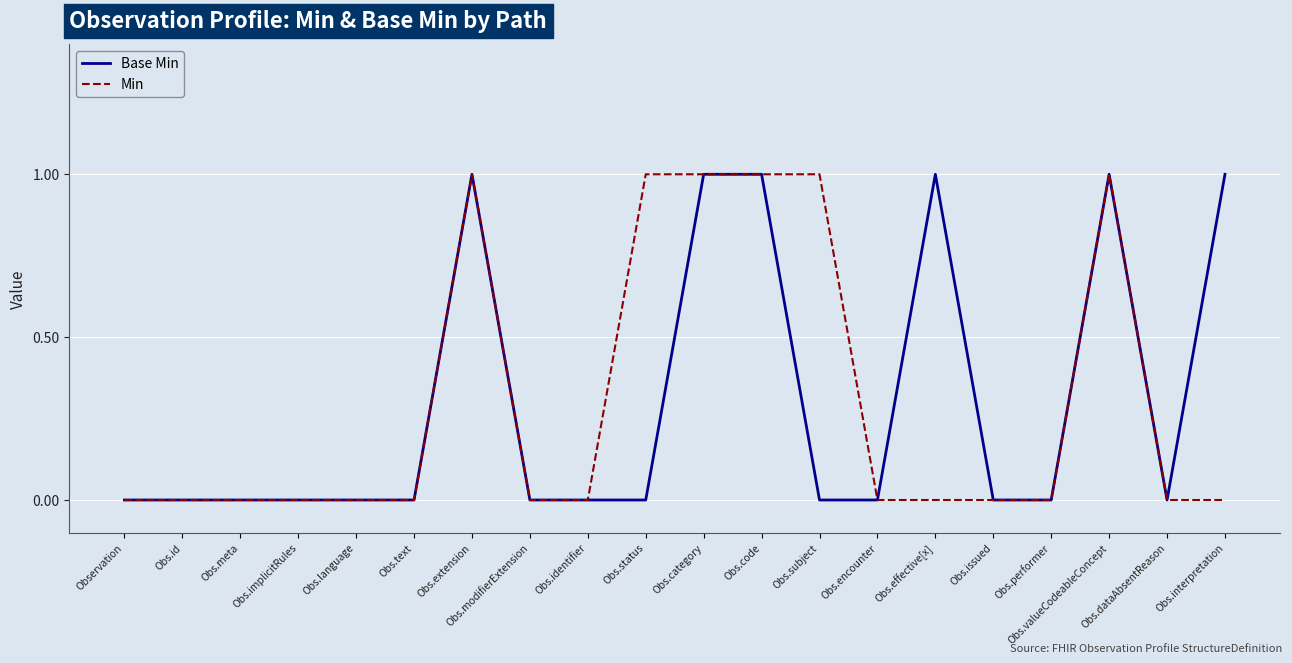

Count the Base Min values in the range 0 to 1.

20